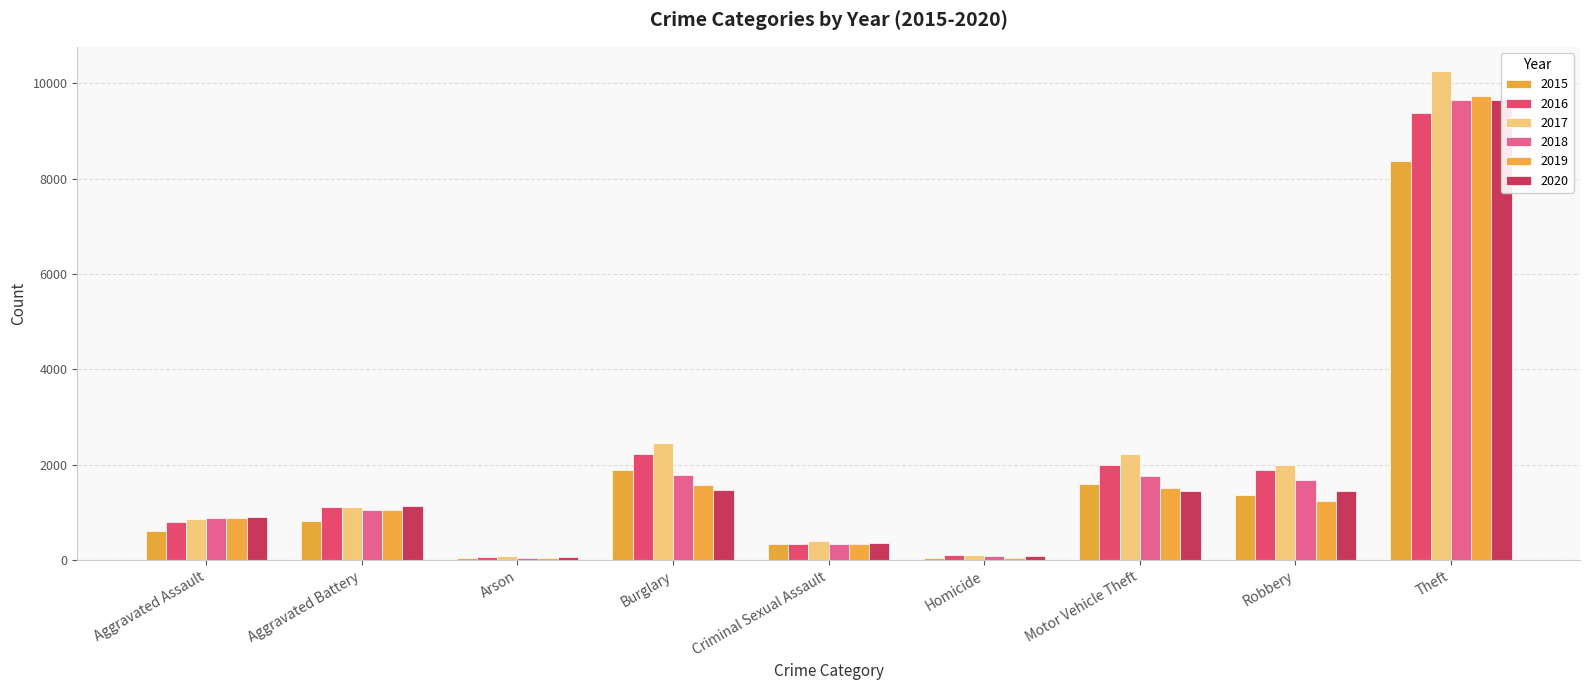

Which category has the highest value in the 2017 series?

Theft